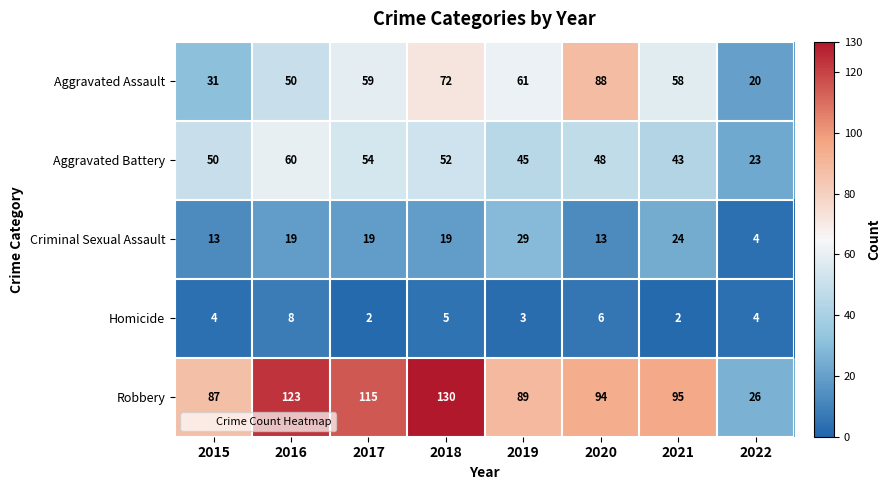

What is the difference between the Criminal Sexual Assault values at 2019 and 2017?

10